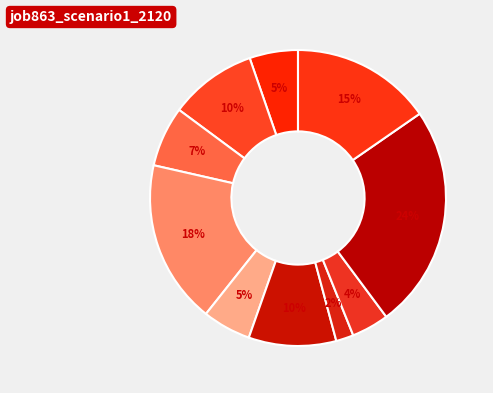

Count the number of slices in the pie.

10